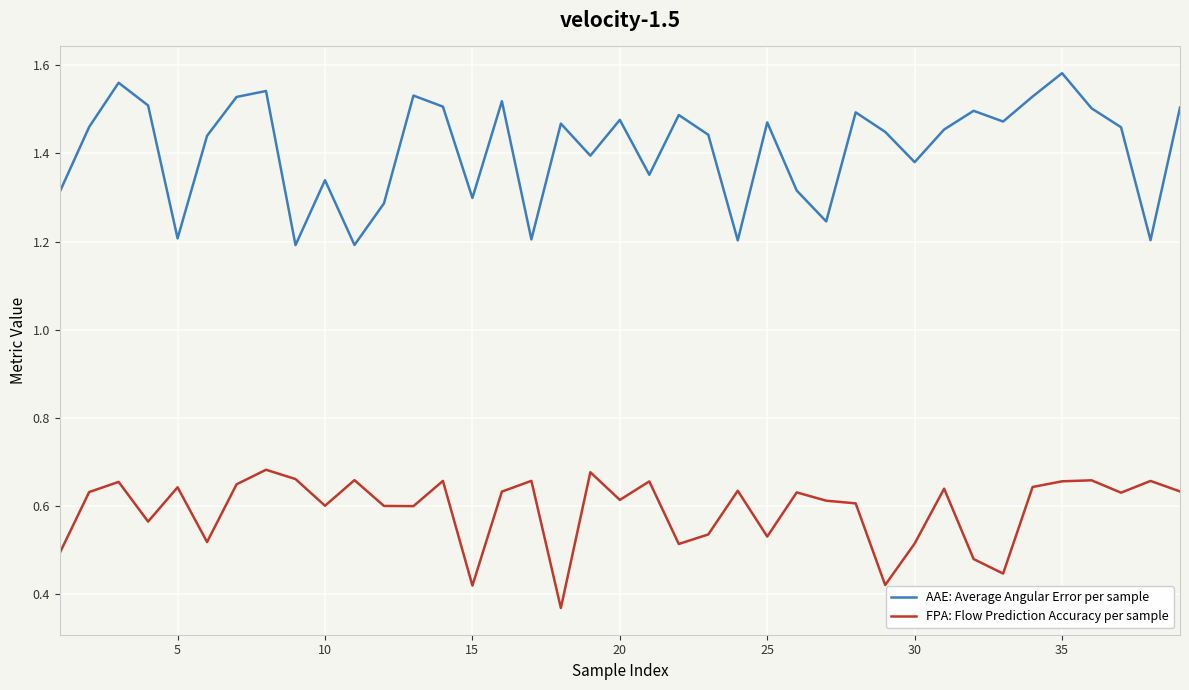

True or false: FPA: Flow Prediction Accuracy per sample and AAE: Average Angular Error per sample cross at least once.

False